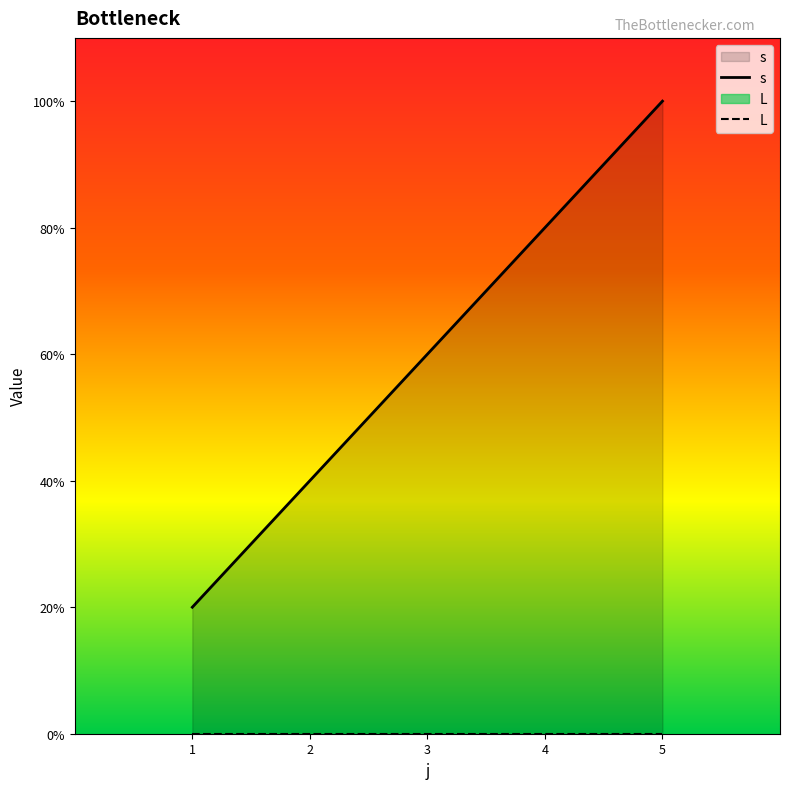

At which label does the data first exceed 3?

4